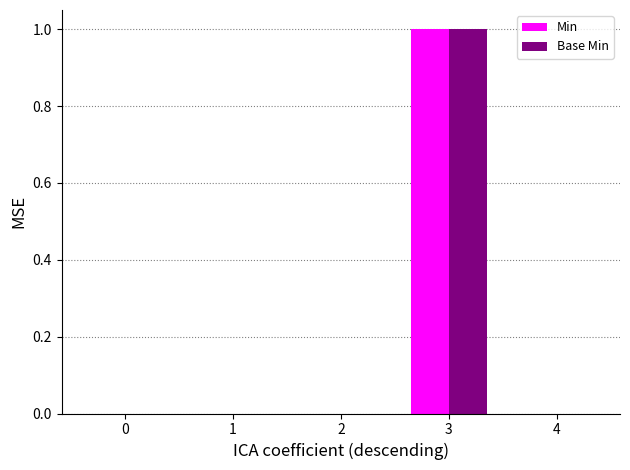

At which category is the sum across all series the highest?

3